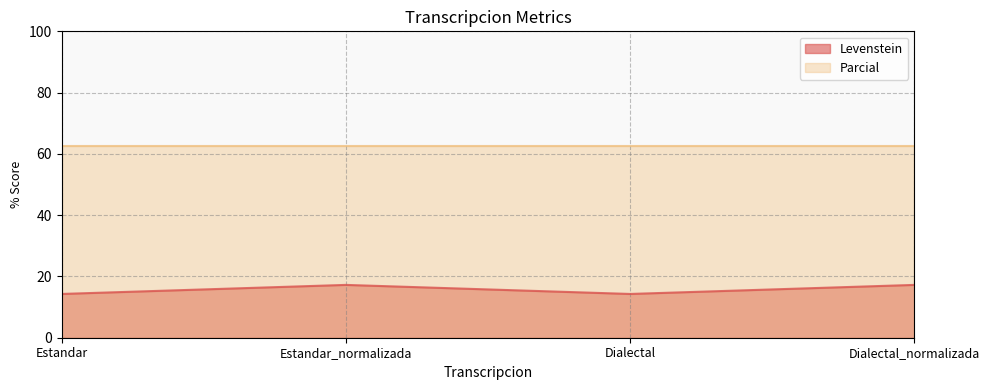

Is it true that the value at Dialectal_normalizada is 30.0?

False